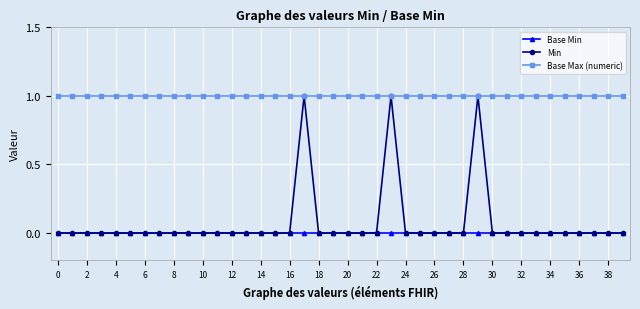

Which series has the widest spread of values?

Min